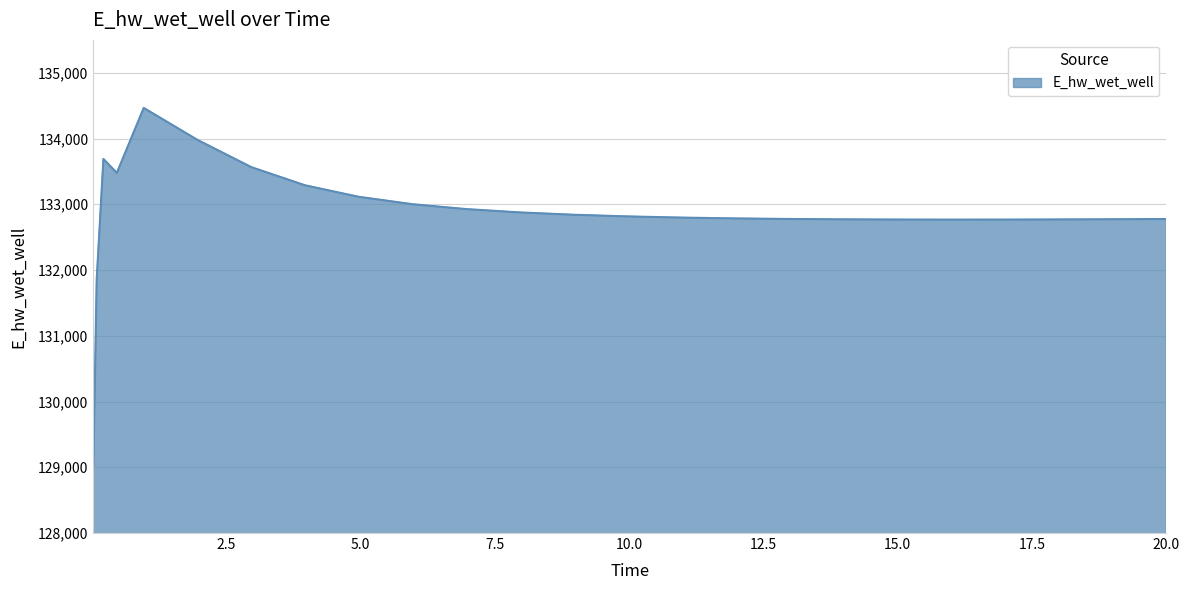

What is the difference between the maximum and minimum values?

5450.9